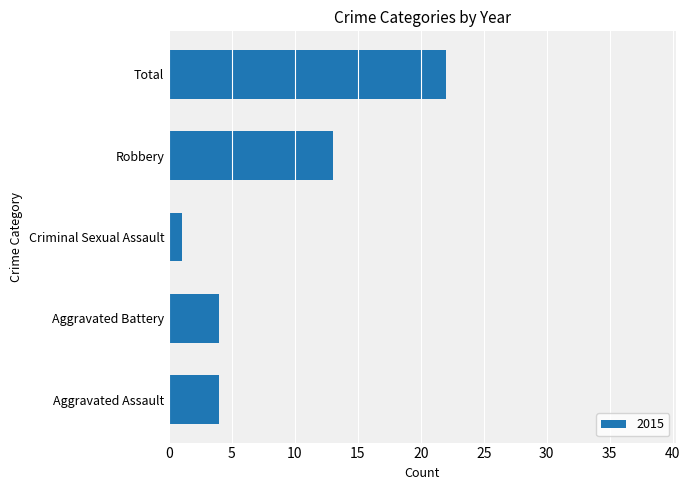

Which label corresponds to the largest value in the chart?

Total